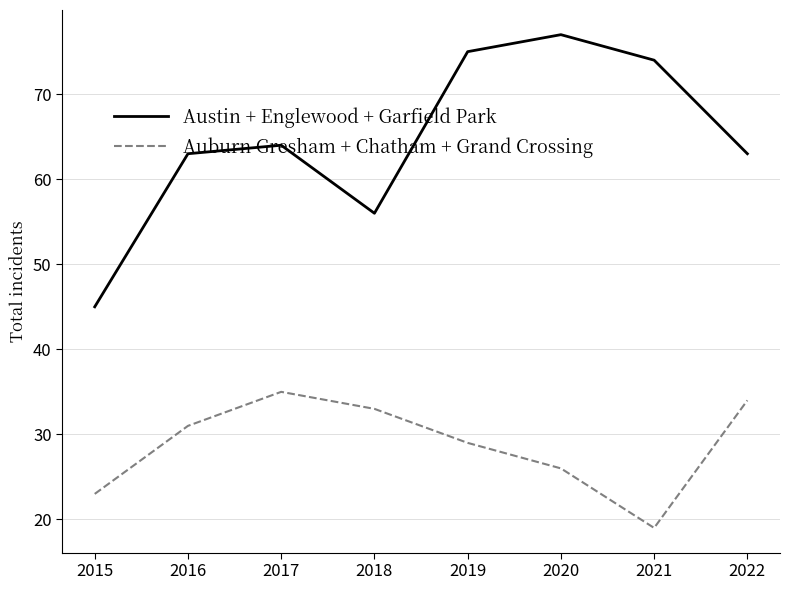

What is the highest value of the Auburn Gresham + Chatham + Grand Crossing series?

35